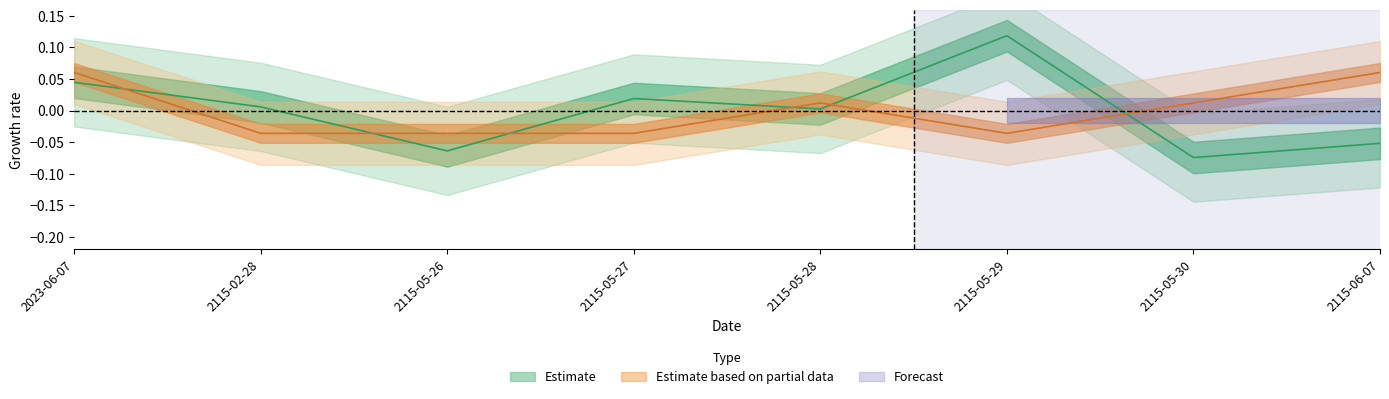

True or false: Price has more than 0 interior local peaks.

True